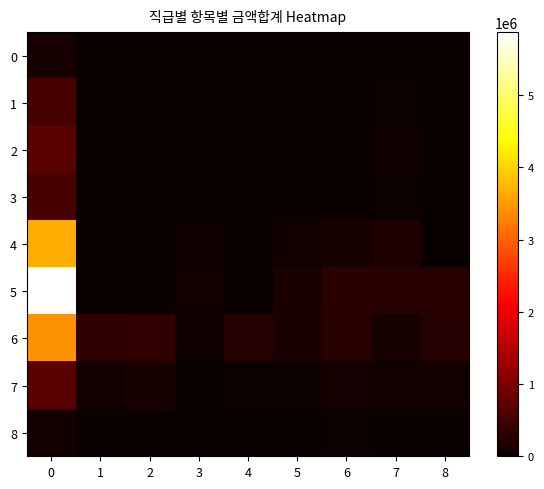

What is the total value across all series at 1?

422221